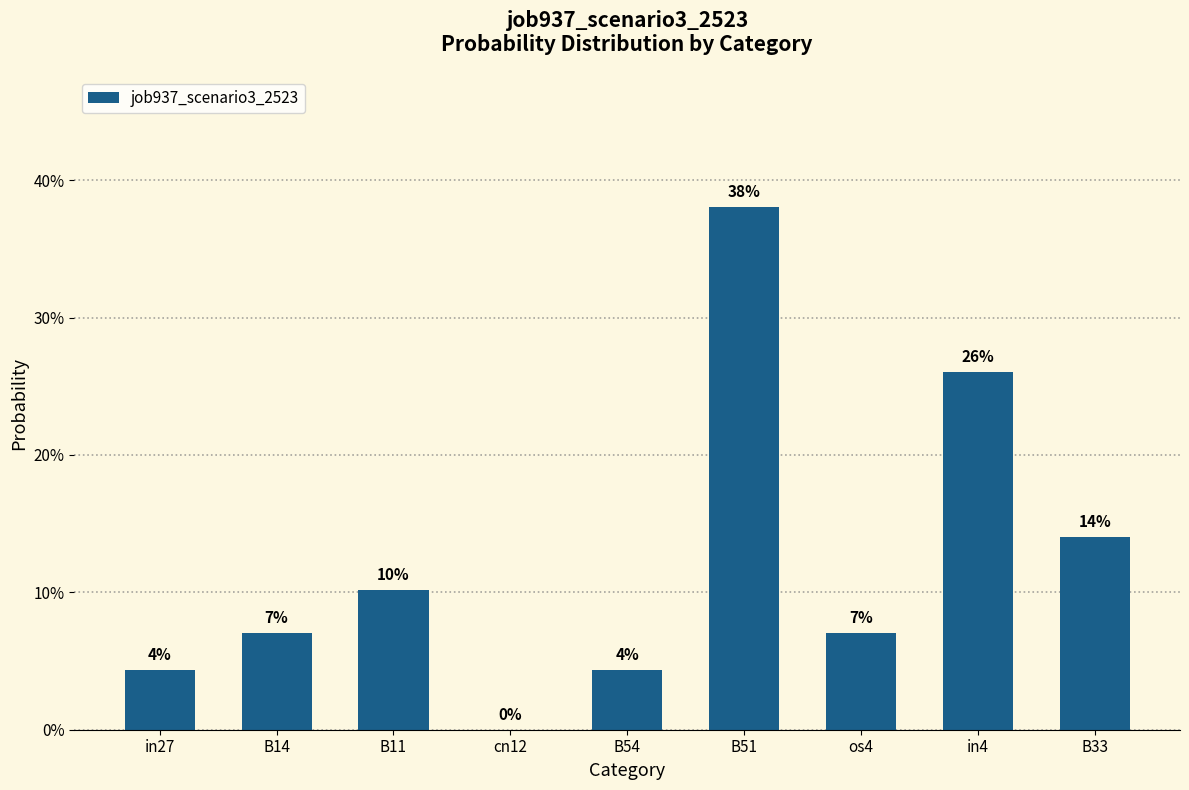

Are the bars horizontal?

No